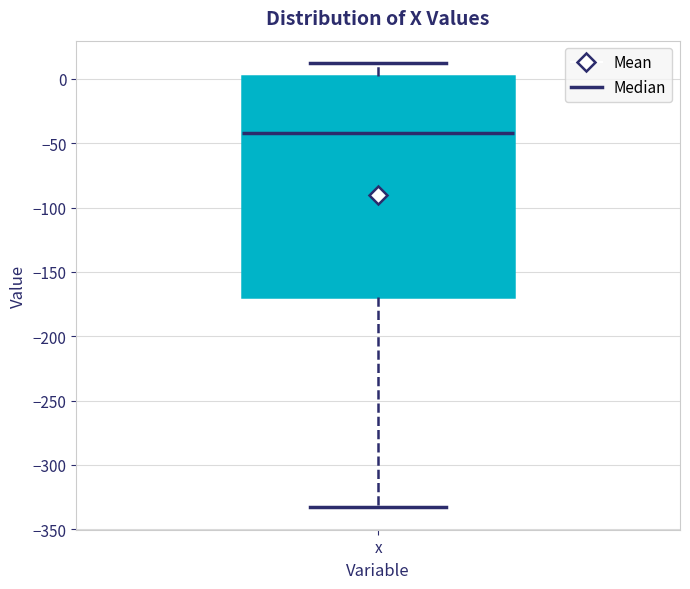

Read this box plot against the y-axis: the position of the median line, the range covered by the box, and the ends of both whiskers. The values are not printed on the chart, so give them approximately, as read against the axis.

median -40, box -170 to 5, whiskers -335 to 15